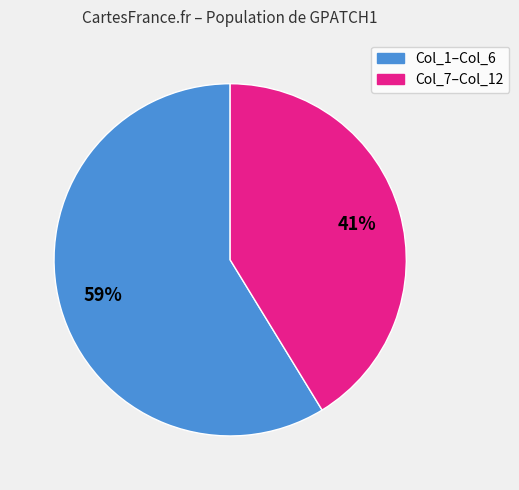

Is there a majority slice in this chart?

Yes